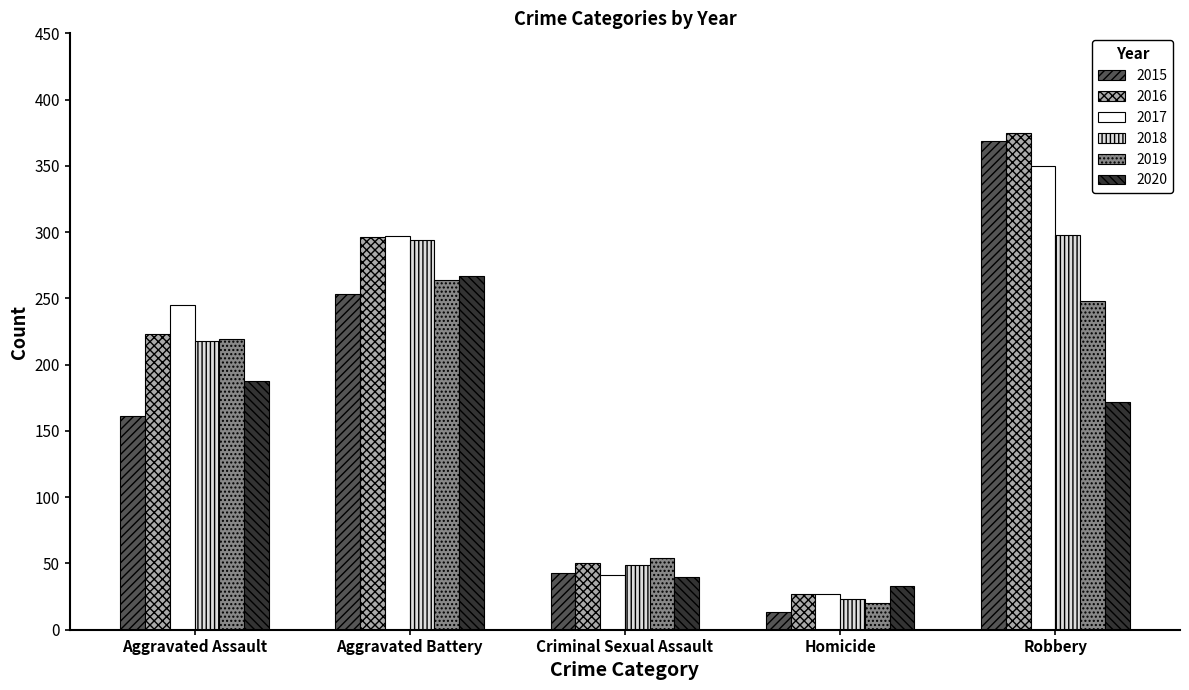

Reading left to right, transcribe all the data shown in this chart.

2015: 161	253	43	13	369
2016: 223	296	50	27	375
2017: 245	297	41	27	350
2018: 218	294	49	23	298
2019: 219	264	54	20	248
2020: 188	267	40	33	172